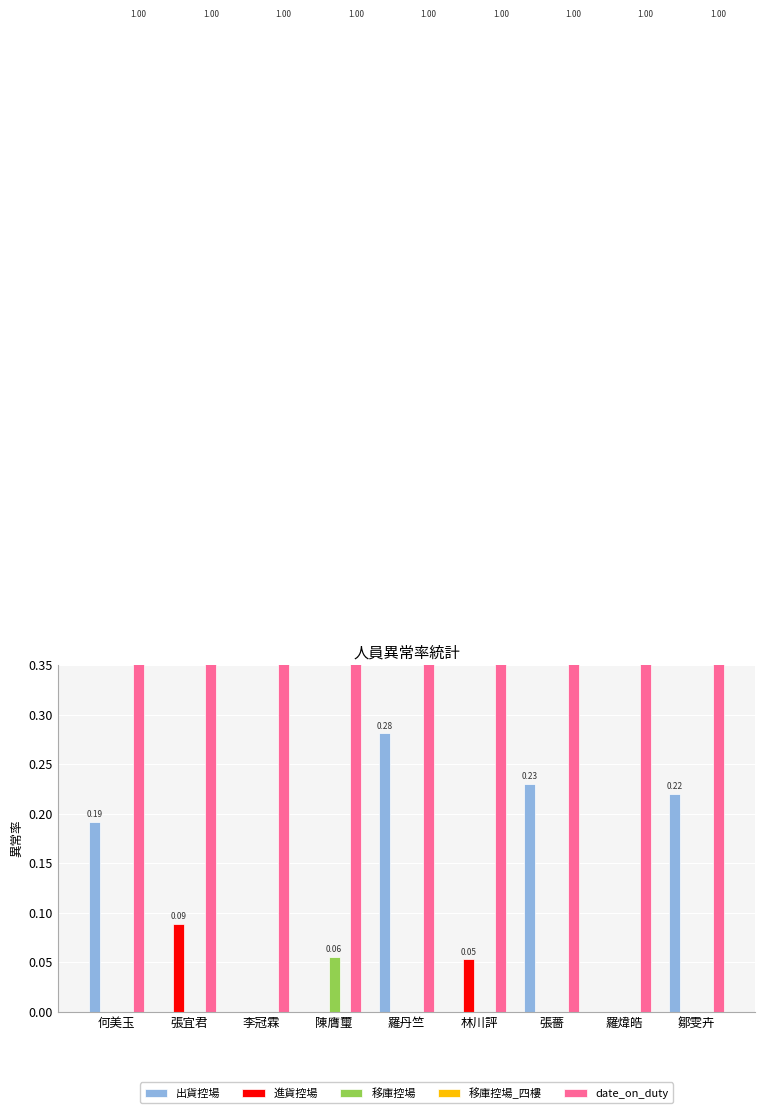

Reading right to left, extract all data points from this chart.

出貨控場: 鄒雯卉=0.2	羅煒皓=0.0	張薔=0.2	林川評=0.0	羅丹竺=0.3	陳膺璽=0.0	李冠霖=0.0	張宜君=0.0	何美玉=0.2
進貨控場: 鄒雯卉=0.0	羅煒皓=0.0	張薔=0.0	林川評=0.1	羅丹竺=0.0	陳膺璽=0.0	李冠霖=0.0	張宜君=0.1	何美玉=0.0
移庫控場: 鄒雯卉=0.0	羅煒皓=0.0	張薔=0.0	林川評=0.0	羅丹竺=0.0	陳膺璽=0.1	李冠霖=0.0	張宜君=0.0	何美玉=0.0
移庫控場_四樓: 鄒雯卉=0.0	羅煒皓=0.0	張薔=0.0	林川評=0.0	羅丹竺=0.0	陳膺璽=0.0	李冠霖=0.0	張宜君=0.0	何美玉=0.0
date_on_duty: 鄒雯卉=1.0	羅煒皓=1.0	張薔=1.0	林川評=1.0	羅丹竺=1.0	陳膺璽=1.0	李冠霖=1.0	張宜君=1.0	何美玉=1.0